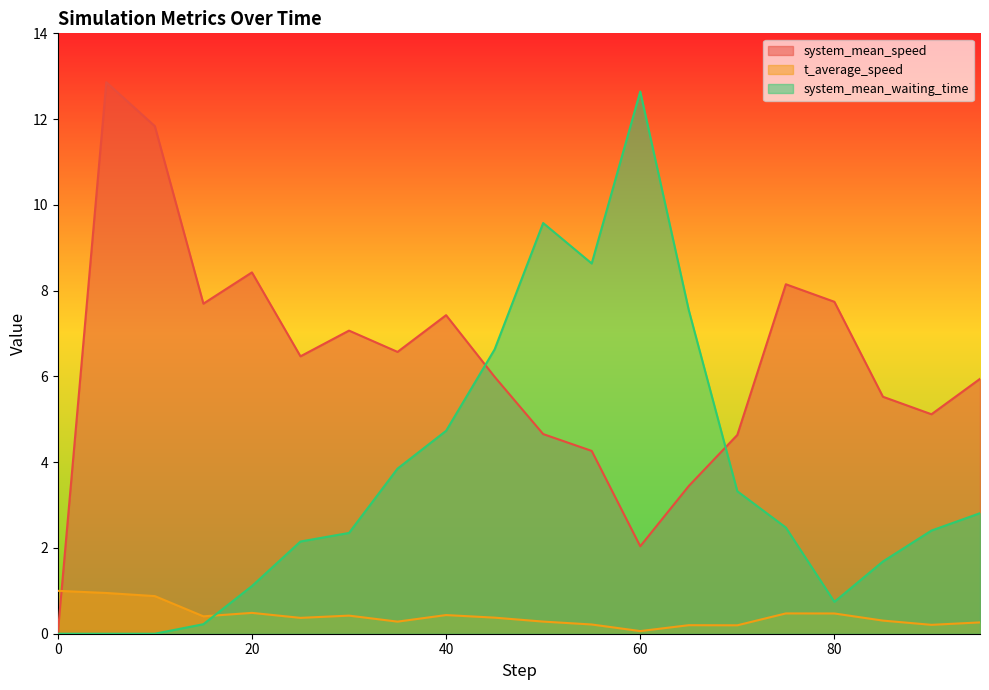

Is it true that system_mean_waiting_time equals 7.5 at 65.0?

True